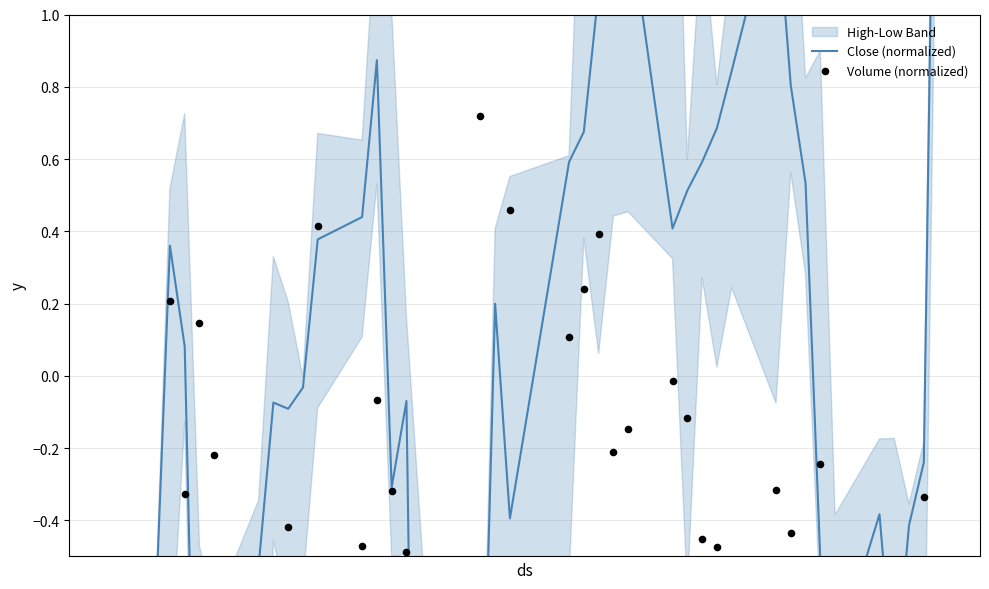

Which series contains the highest Y value?

Volume (normalized)